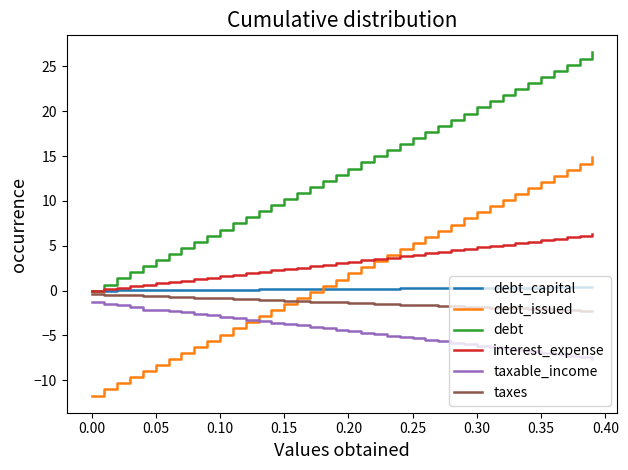

Which series ends up on top after the final intersection of taxes and debt_issued?

debt_issued